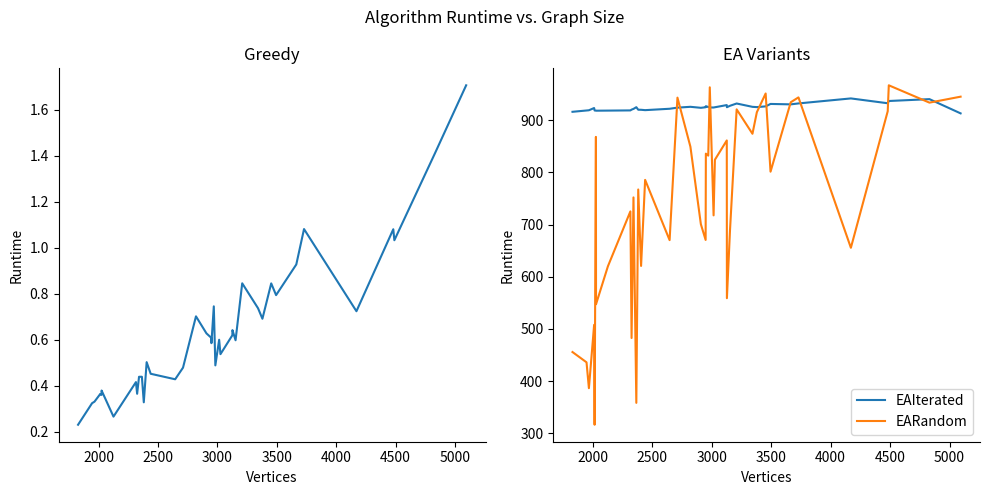

What is the average value of the Greedy series?

0.6